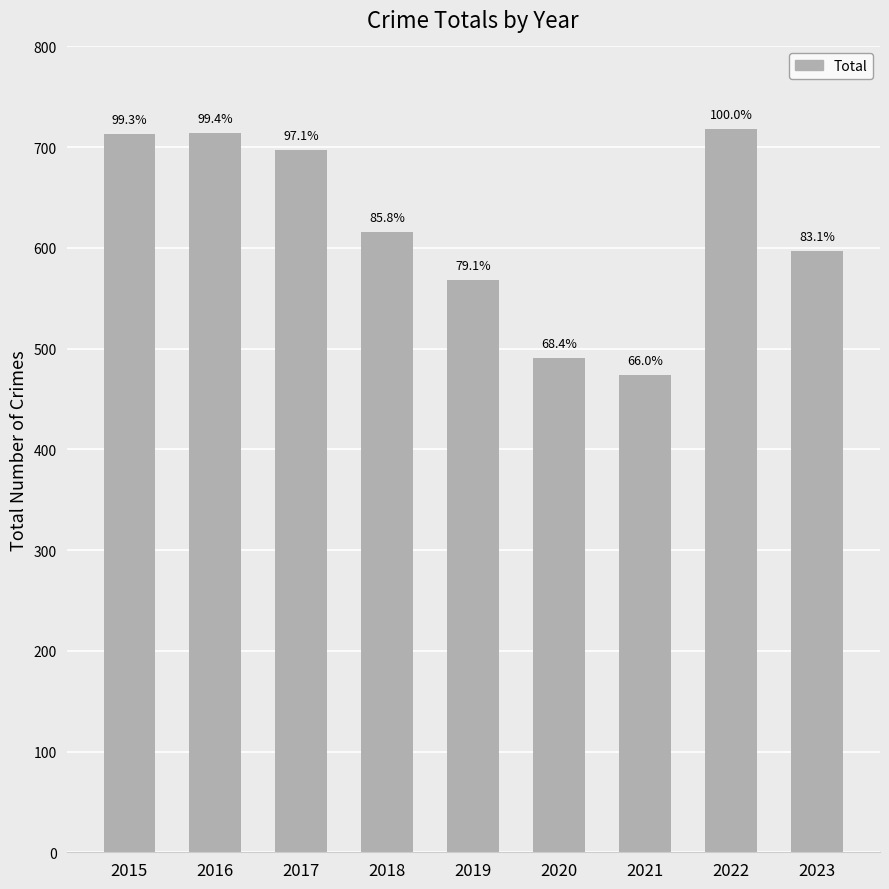

How many bars are there in total?

9